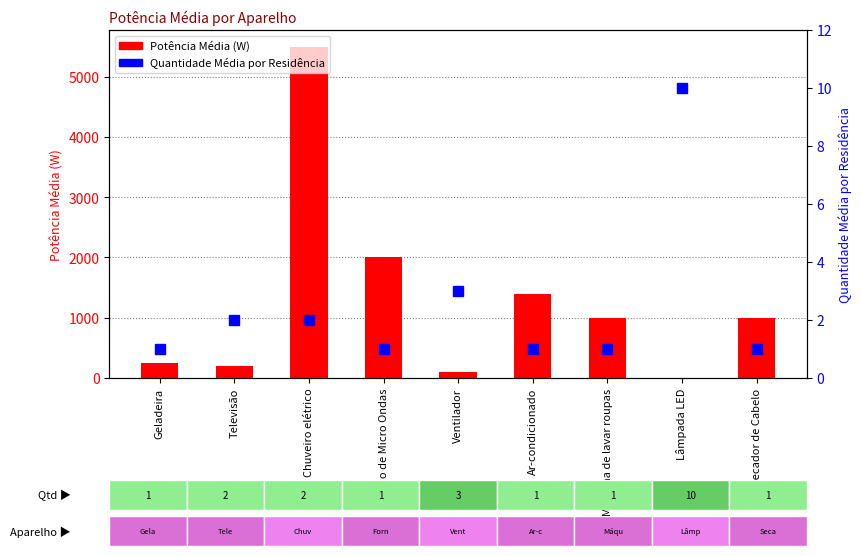

What is the minimum value shown in the chart?

1